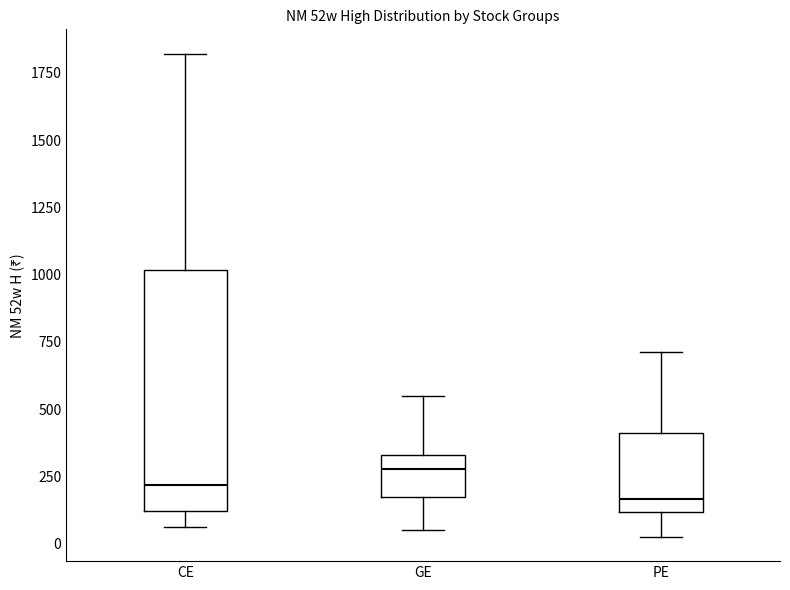

Which box has the highest median line?

GE